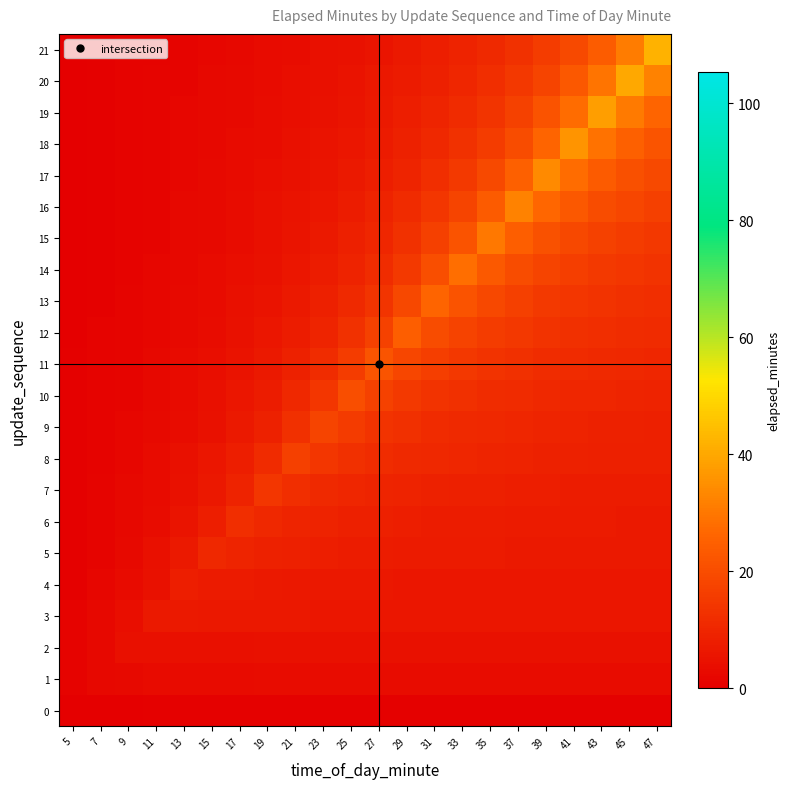

Rank the series at 5 from highest to lowest value.

3, 1, 2, 4, 5, 6, 7, 8, 9, 10, 11, 12, 13, 14, 15, 16, 17, 18, 19, 20, 21, 0